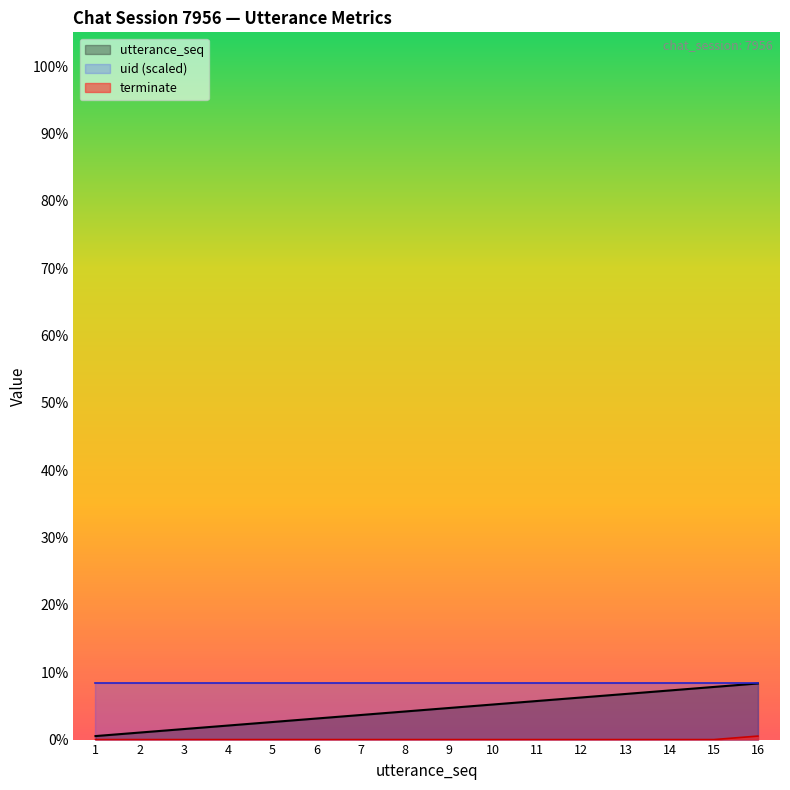

Which series has the largest total across all categories?

uid (scaled)